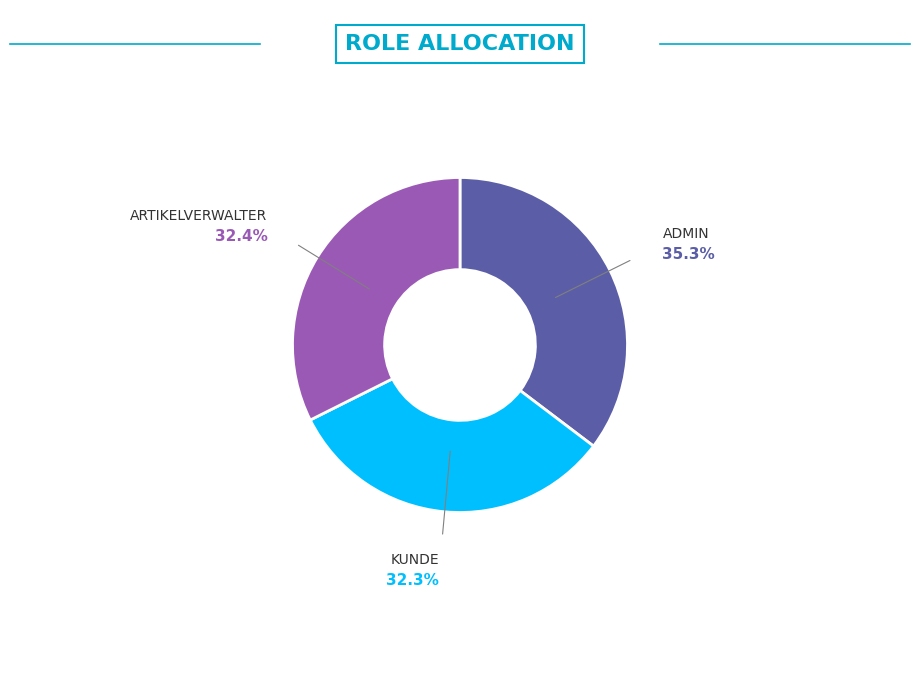

Is there a majority slice in this chart?

No